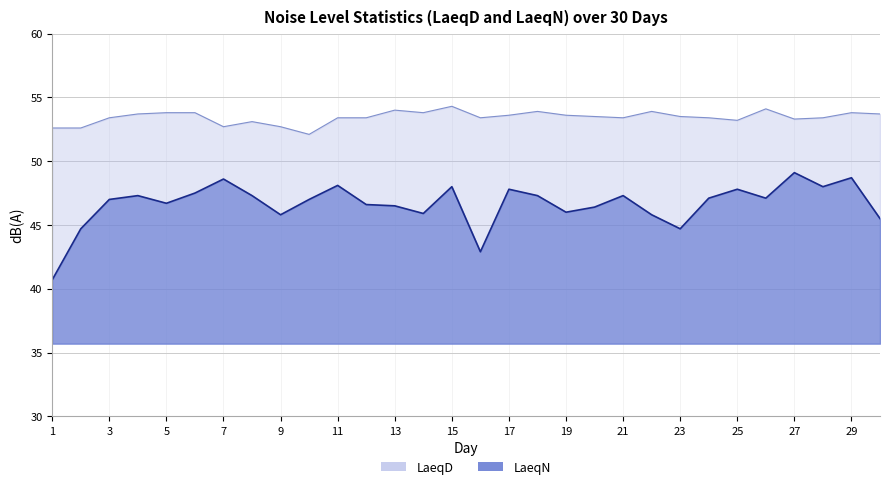

Between 2 and 25, which is larger?

25